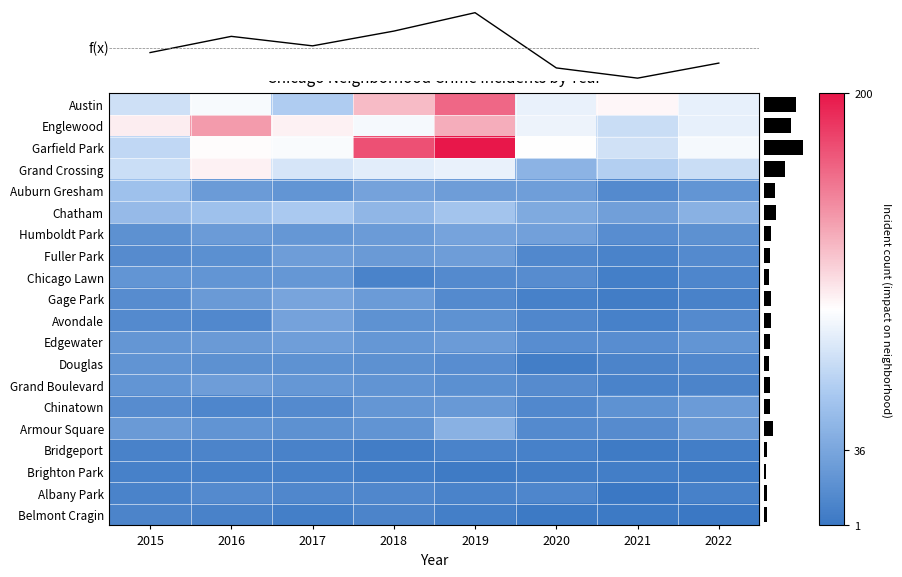

Rank the categories by mean value from lowest to highest.

2021, 2020, 2022, 2015, 2017, 2016, 2018, 2019